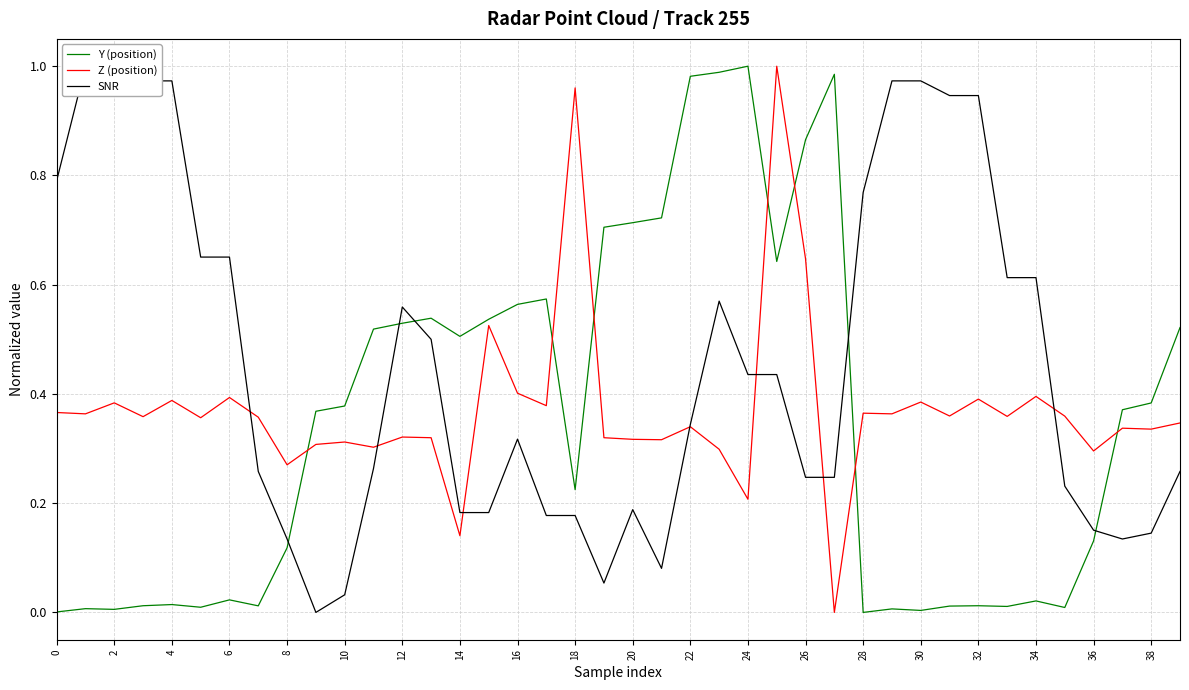

Is it true that Y (position) equals 0.0 at 33?

False